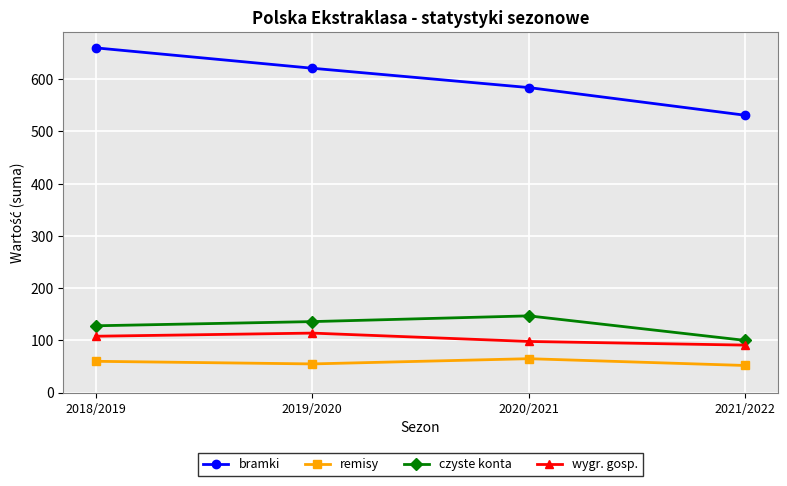

Which series has the largest total across all categories?

bramki